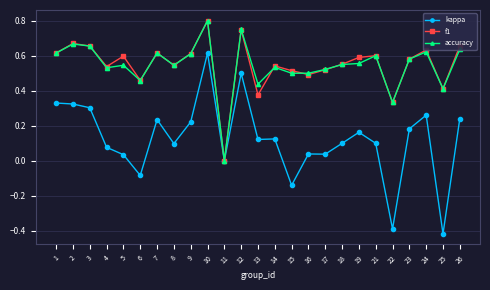

Which series changed the most between 1 and 21?

kappa